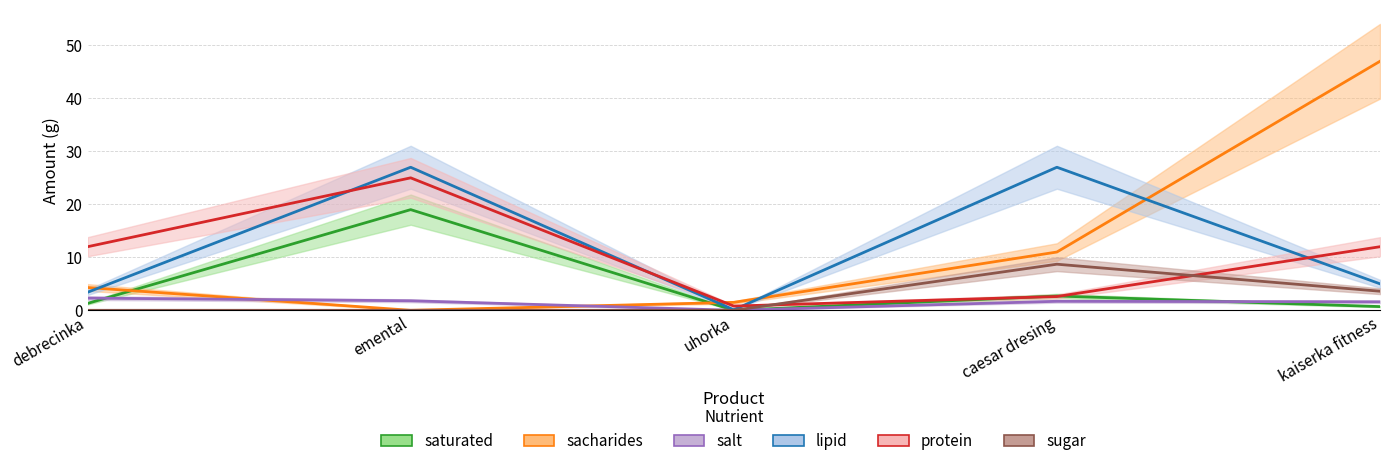

Where does the sacharides series first go above 4?

debrecinka